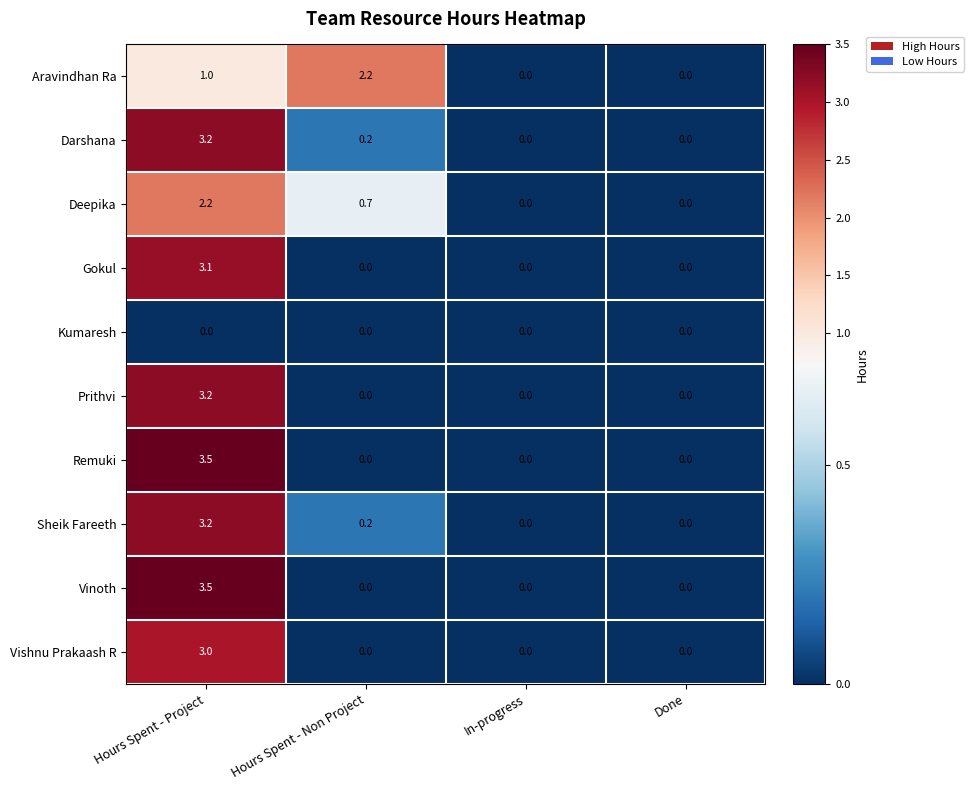

What is the spread (max minus min) of values at Hours Spent - Project?

3.5